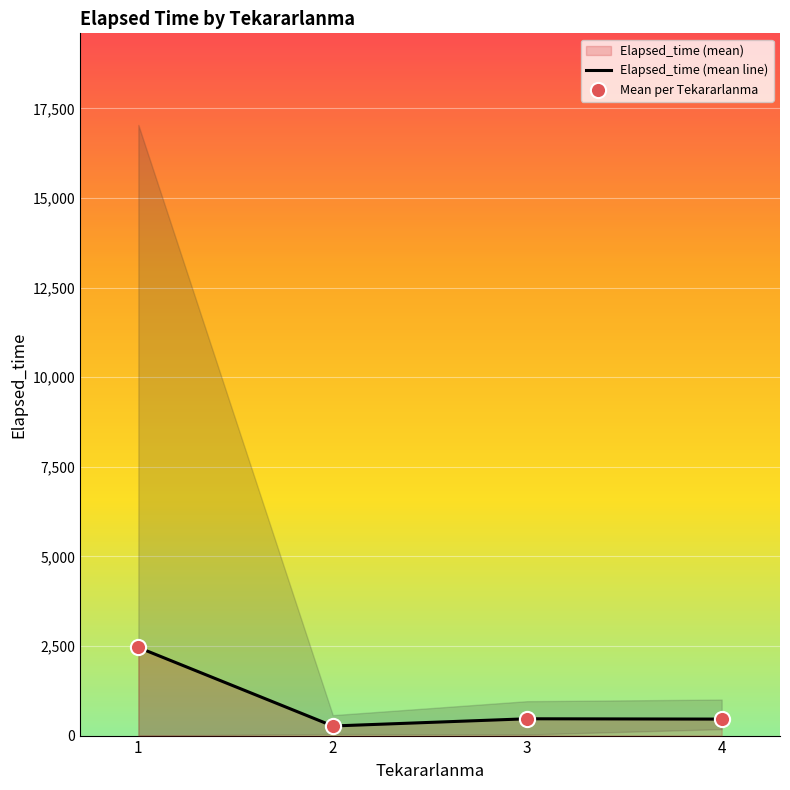

Is the value of Mean per Tekararlanma at 4 greater than the value of Elapsed_time (mean line) at 4?

No